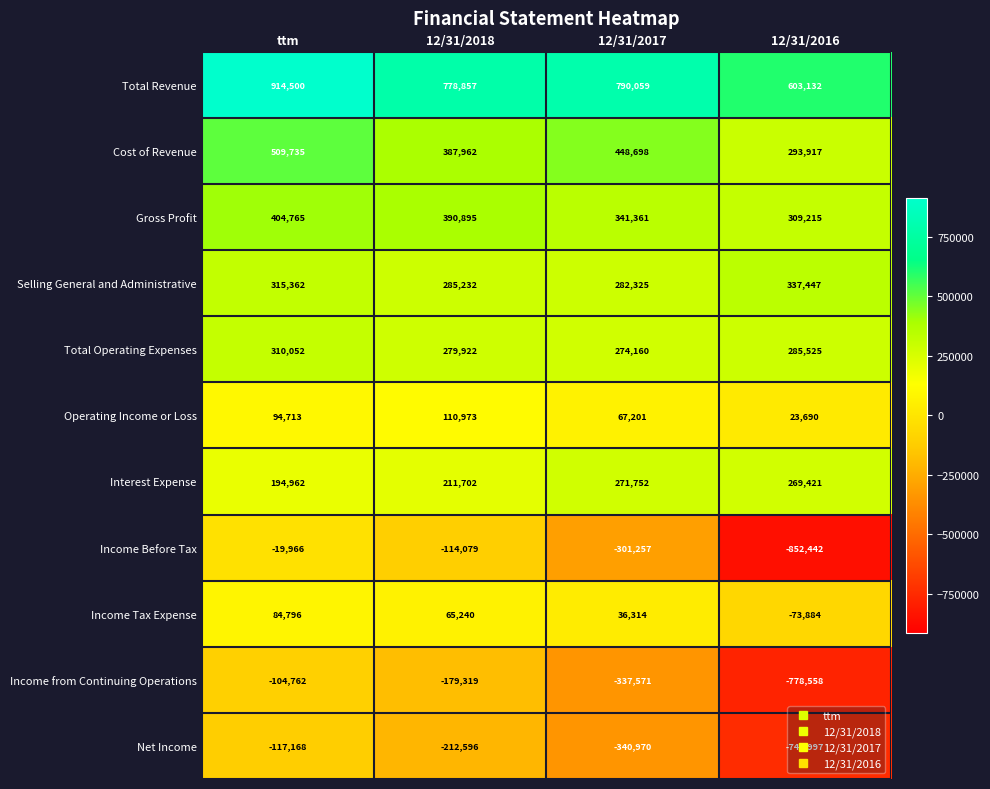

At which category is the sum across all series the highest?

ttm